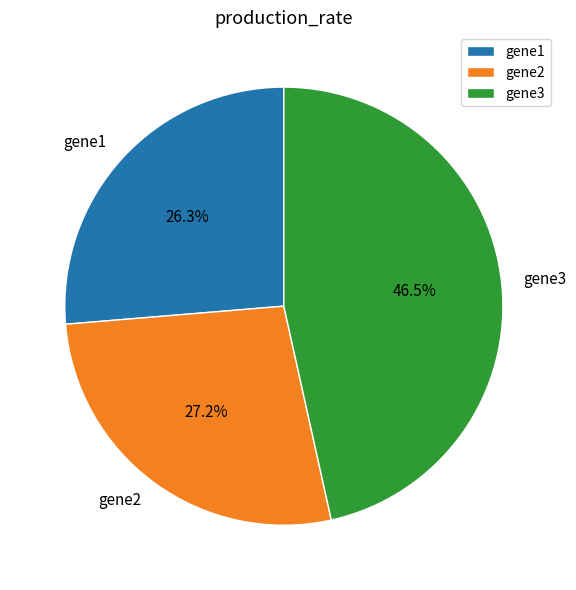

To the nearest percent, what is the difference between the largest and smallest slice percentages?

20%